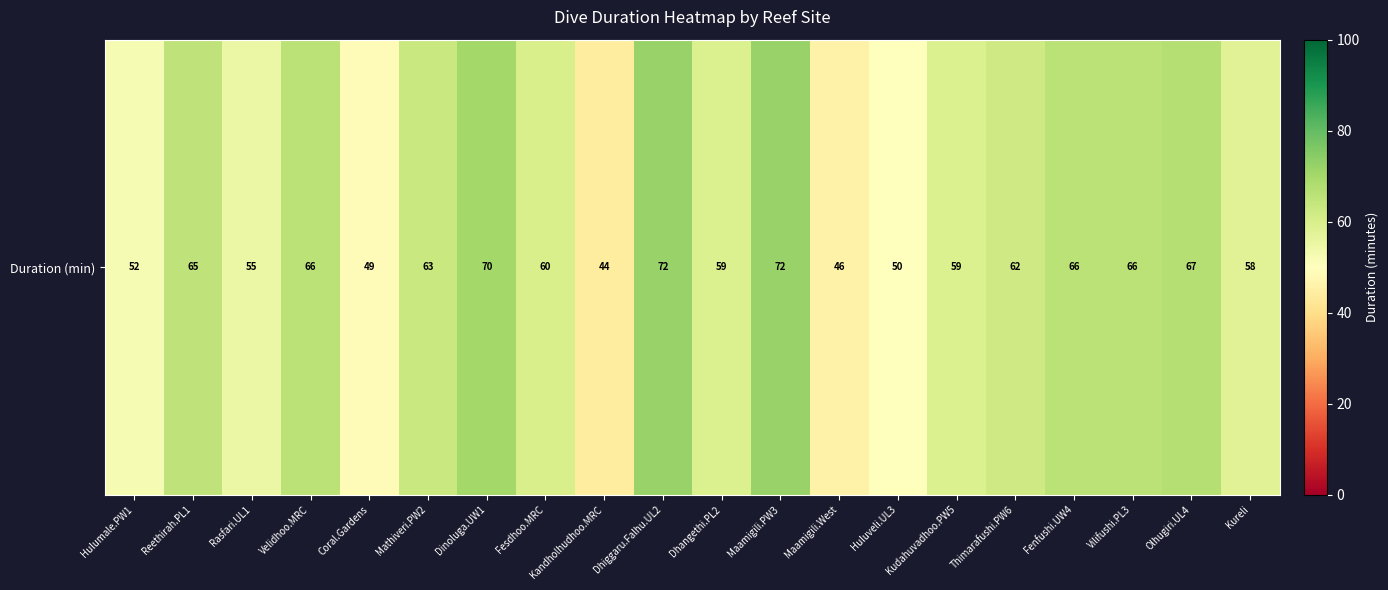

Reading left to right, transcribe all the data shown in this chart.

52	65	55	66	49	63	70	60	44	72	59	72	46	50	59	62	66	66	67	58